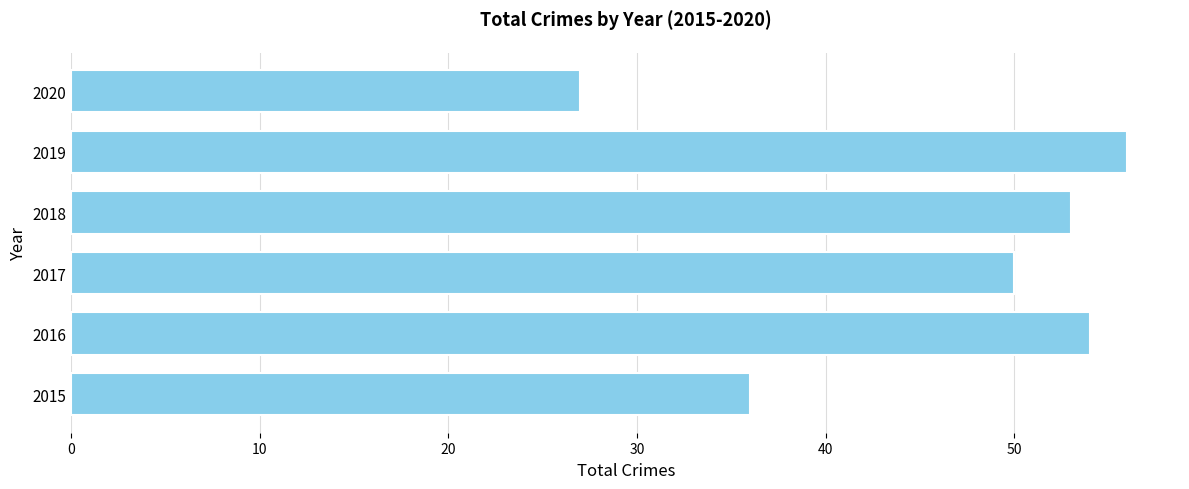

List the labels in order of value, largest first.

2019, 2016, 2018, 2017, 2015, 2020